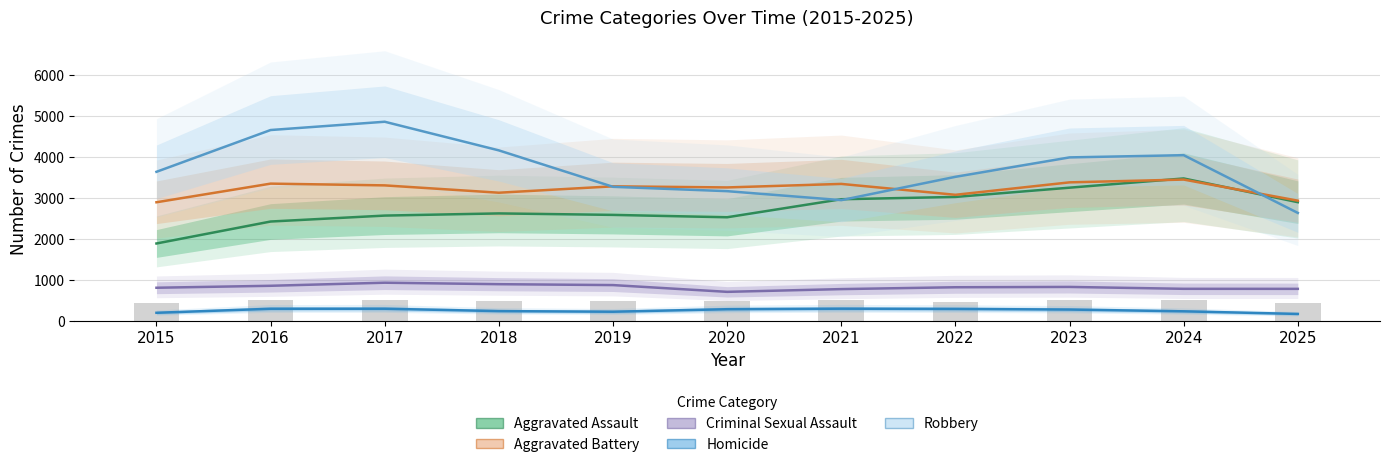

Reading left to right, what are all the values shown in this chart?

Aggravated Assault: 1884	2420	2565	2618	2582	2524	2964	3020	3246	3471	2892
Aggravated Battery: 2890	3345	3302	3123	3279	3252	3338	3072	3376	3444	2929
Criminal Sexual Assault: 804	852	927	891	869	704	771	816	824	778	777
Homicide: 193	291	292	234	219	280	293	287	272	229	165
Robbery: 3633	4653	4855	4156	3267	3161	2942	3511	3985	4039	2630